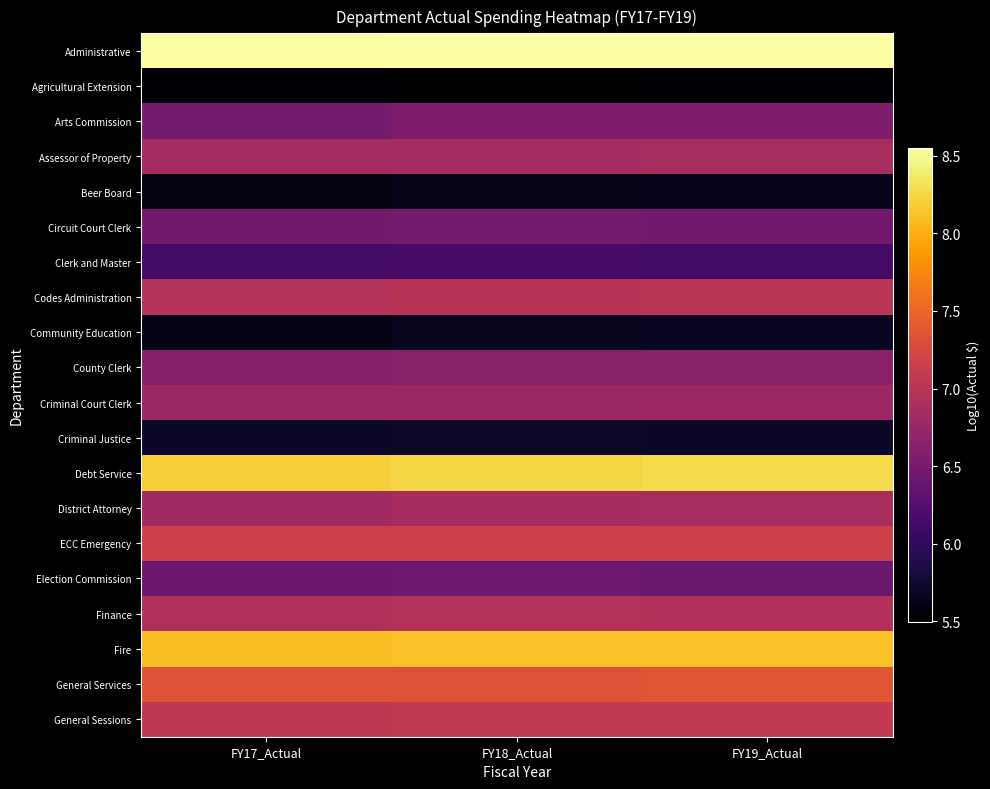

At how many categories does at least one series exceed 5?

3